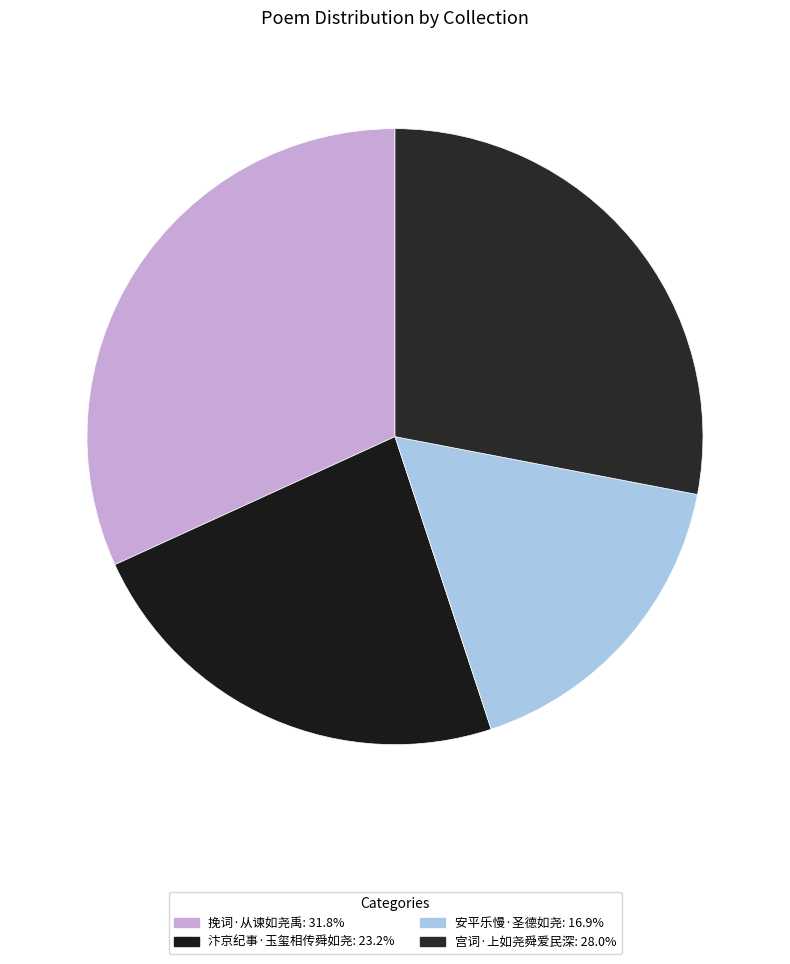

How many slices are in this pie chart?

4